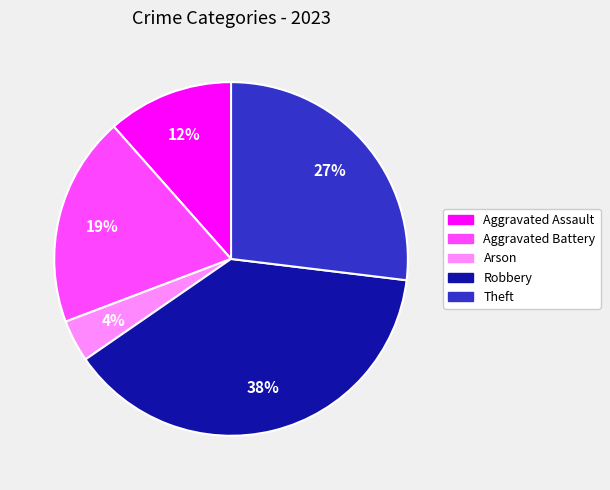

Does any single category account for the majority?

No